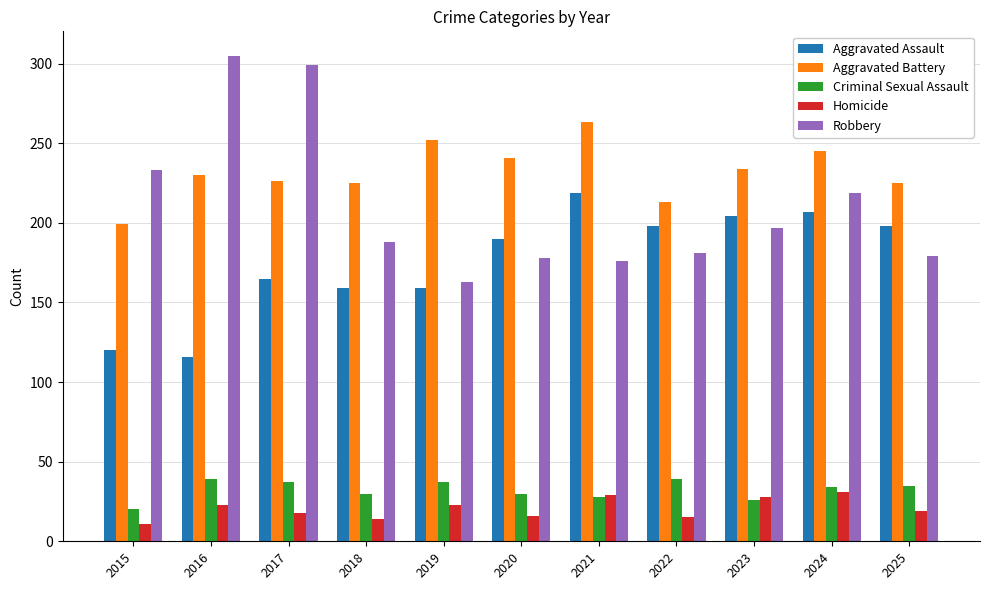

What is the lowest value of the Aggravated Battery series?

199